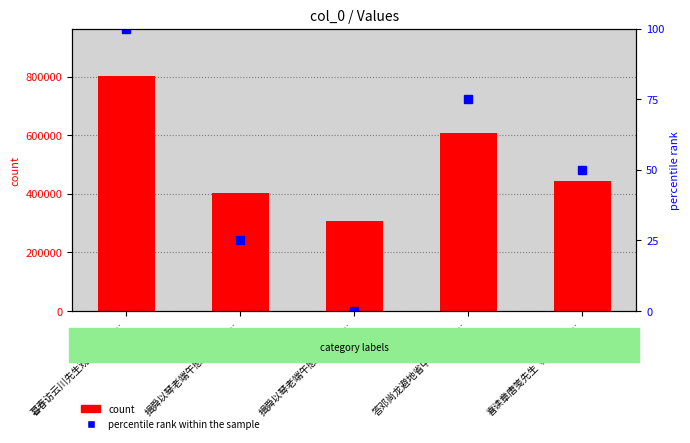

At which category is the sum across all series the highest?

暮春访云川先生观清明社集…